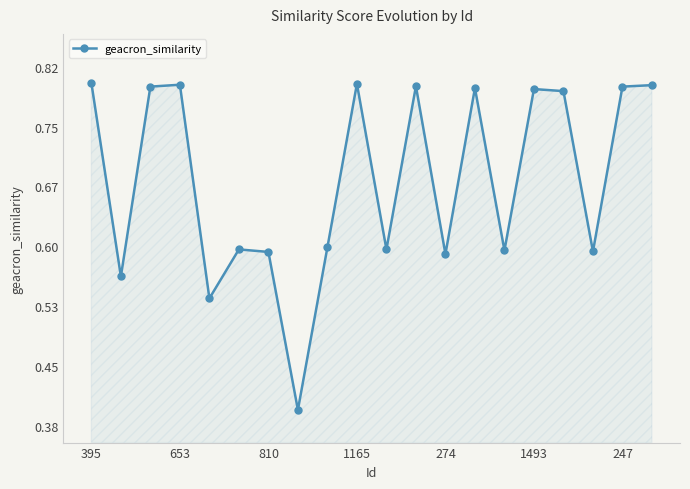

How many values are between 0 and 1?

20